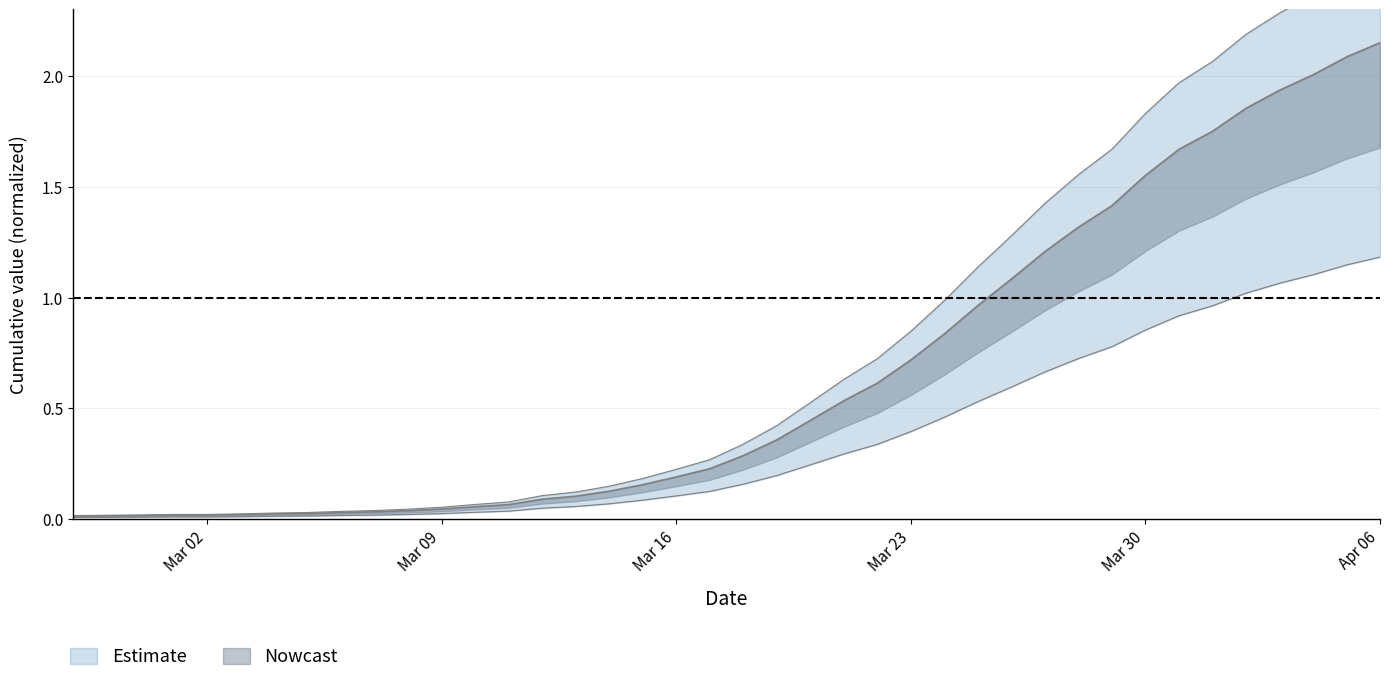

What is the value of the 14th point from the left?

0.1